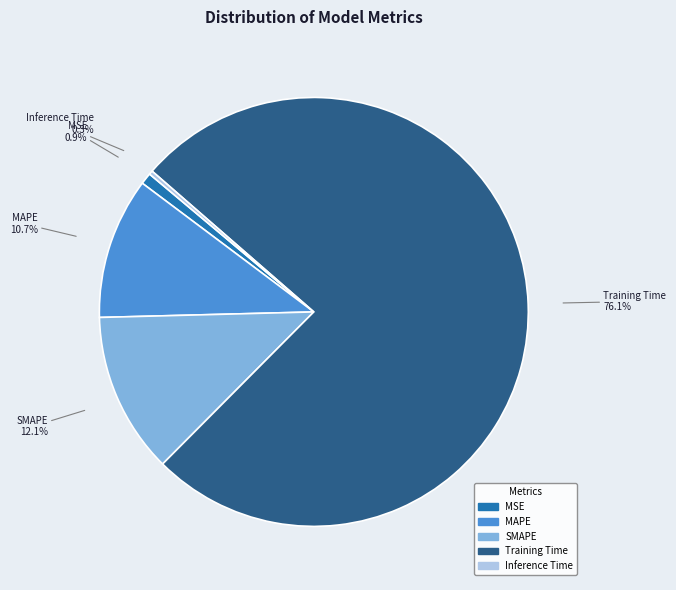

Between Training Time and Inference Time, which is larger?

Training Time